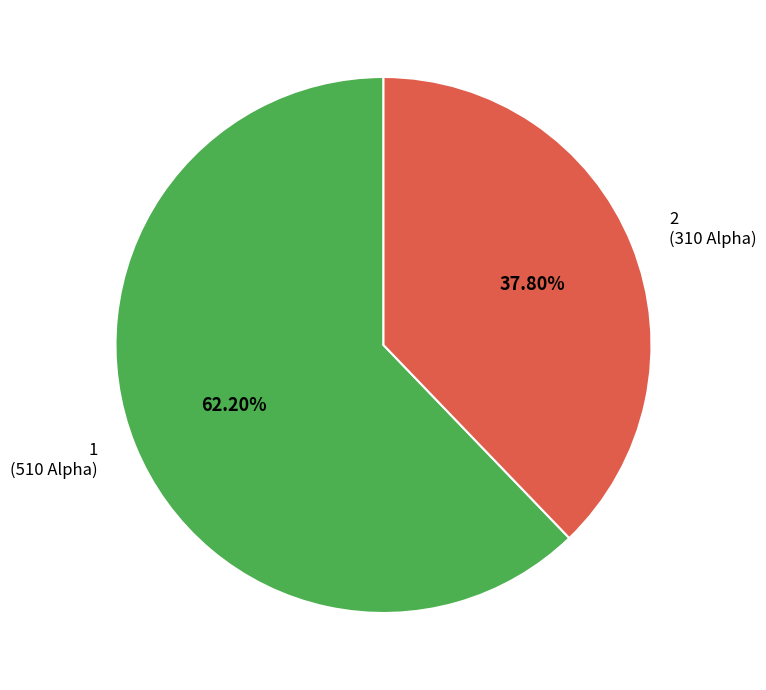

Count the number of slices in the pie.

2